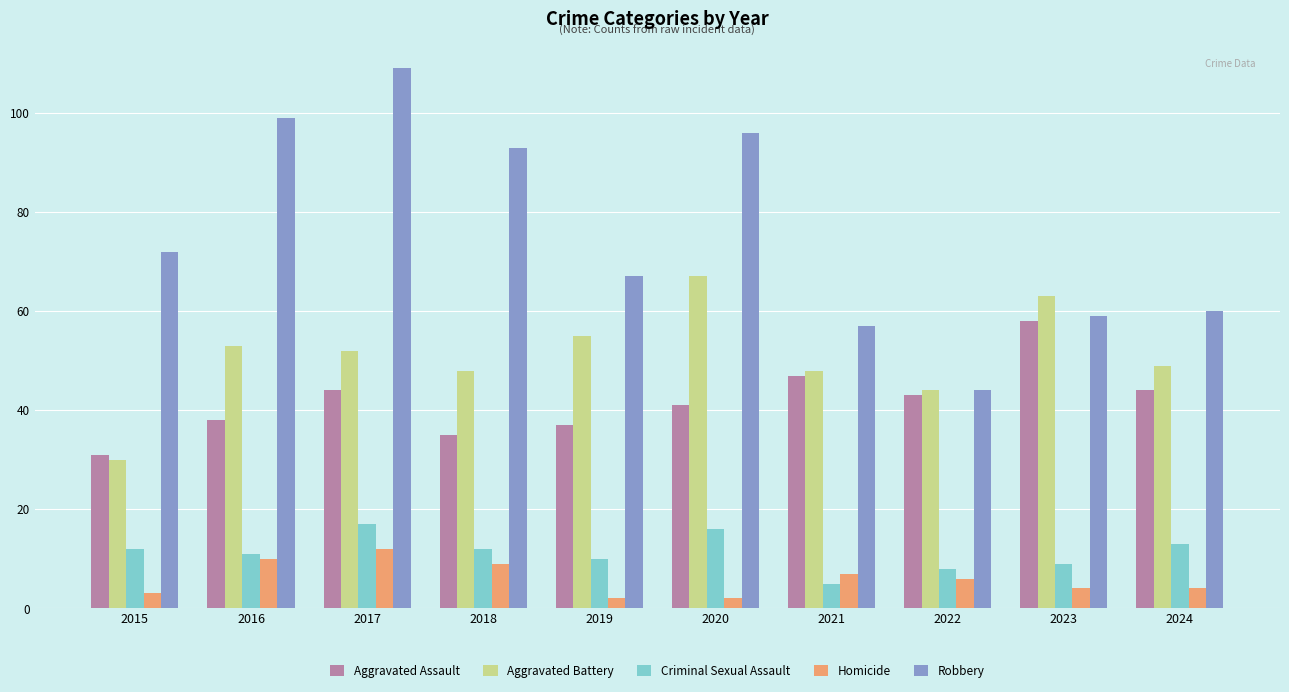

Is it true that Aggravated Battery equals 44 at 2022?

True